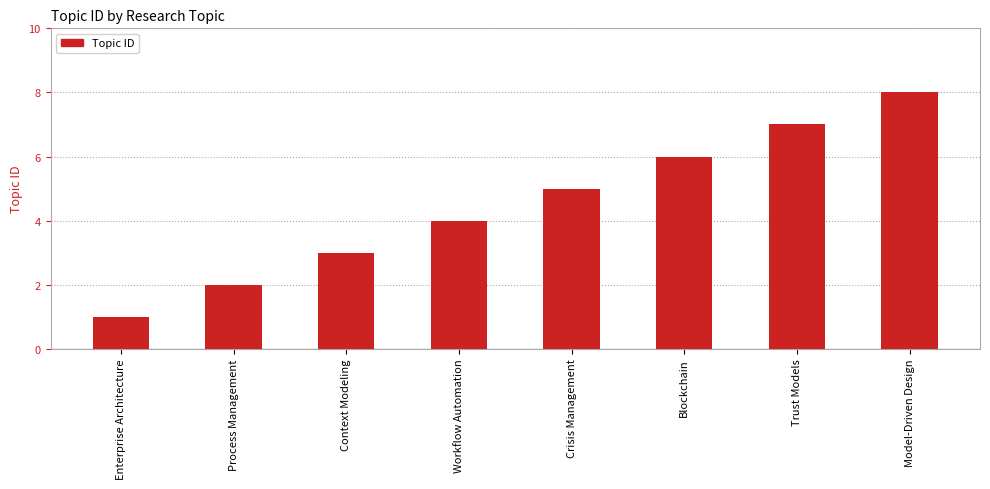

What is the label of the 6th bar from the right?

Context Modeling